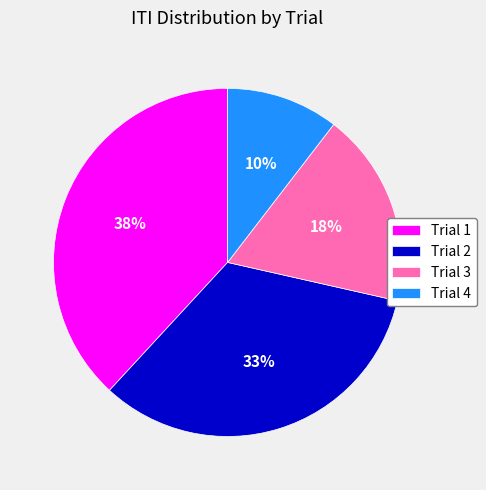

Which slice is the largest?

Trial 1